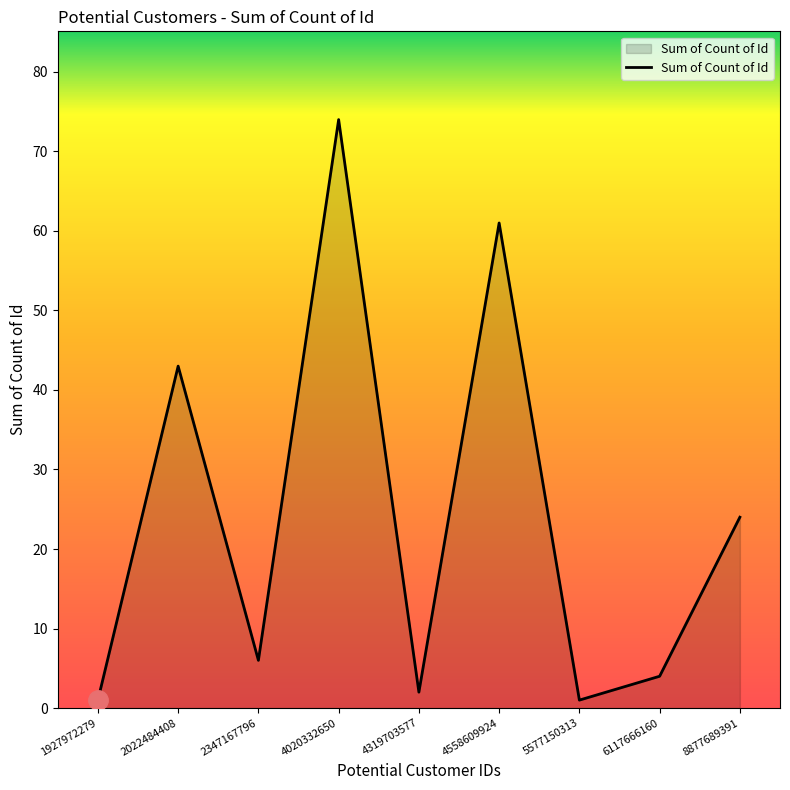

True or false: the data has more than 2 interior local peaks.

True